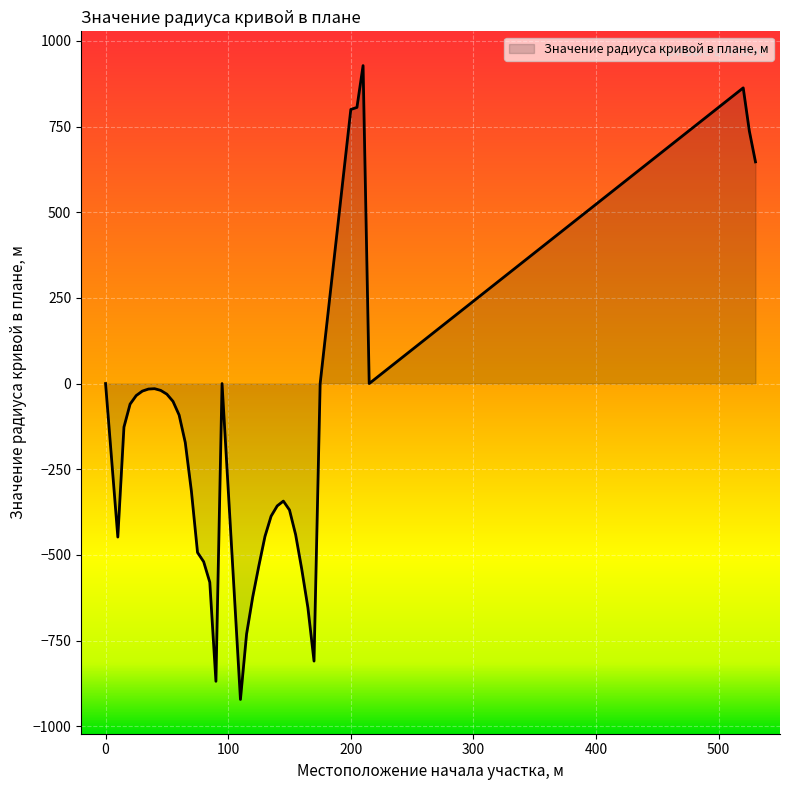

What is the difference between the maximum and minimum values?

1850